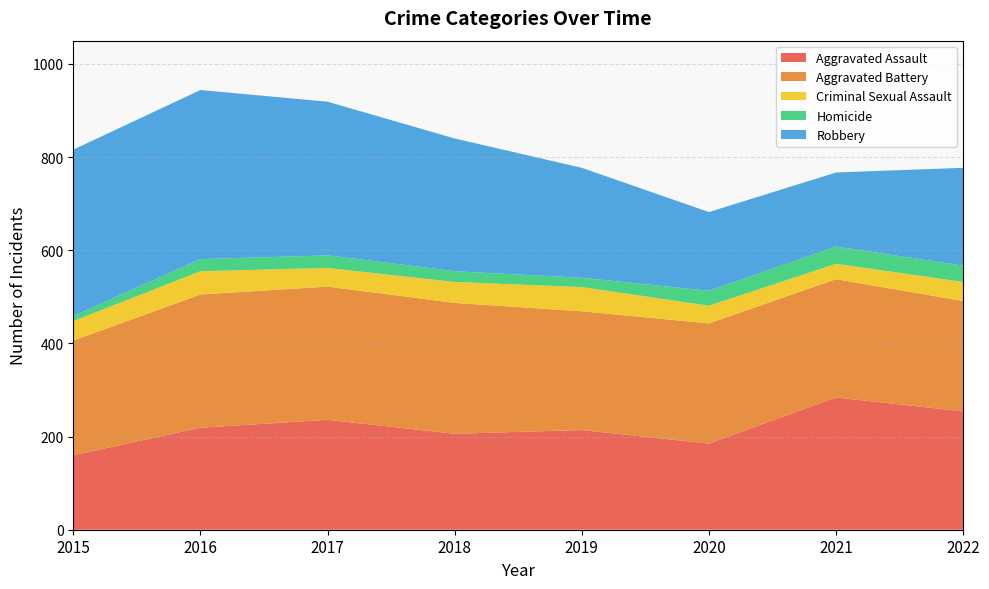

Reading left to right, transcribe all the data shown in this chart.

Aggravated Assault: 160	219	236	206	214	185	284	254
Aggravated Battery: 246	286	286	281	255	258	254	237
Criminal Sexual Assault: 42	50	40	45	52	38	33	41
Homicide: 11	26	27	23	20	32	37	35
Robbery: 357	363	330	285	236	169	159	210